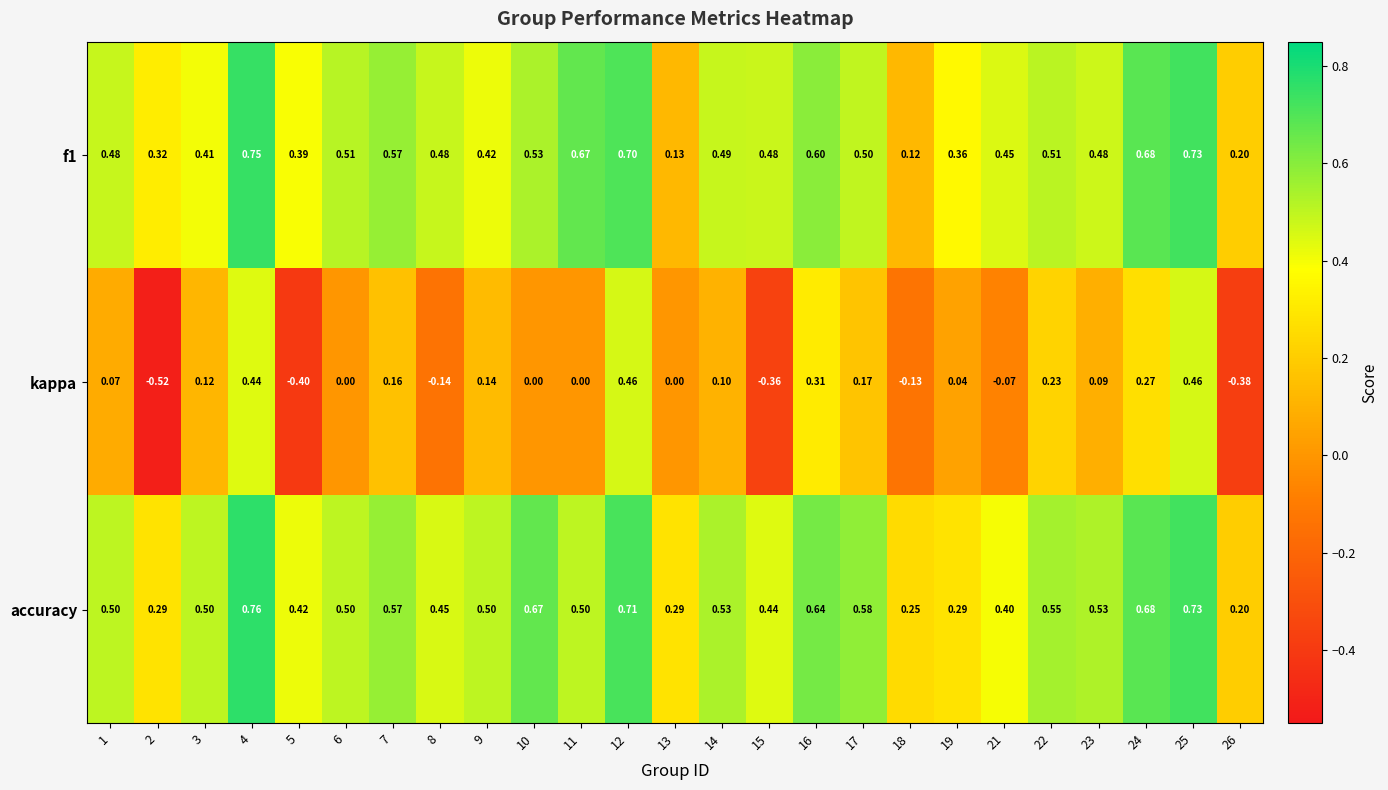

Is the value of f1 at 4 greater than the value of kappa at 14?

Yes